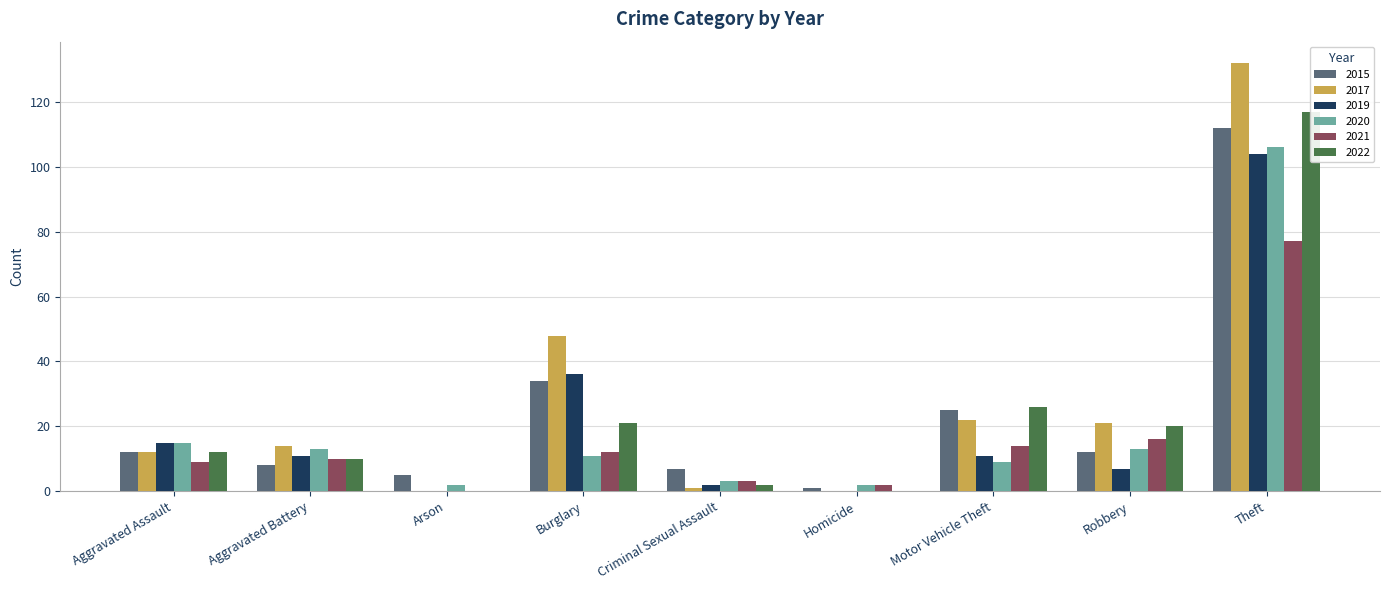

Is it true that 2015 equals 34 at Burglary?

True